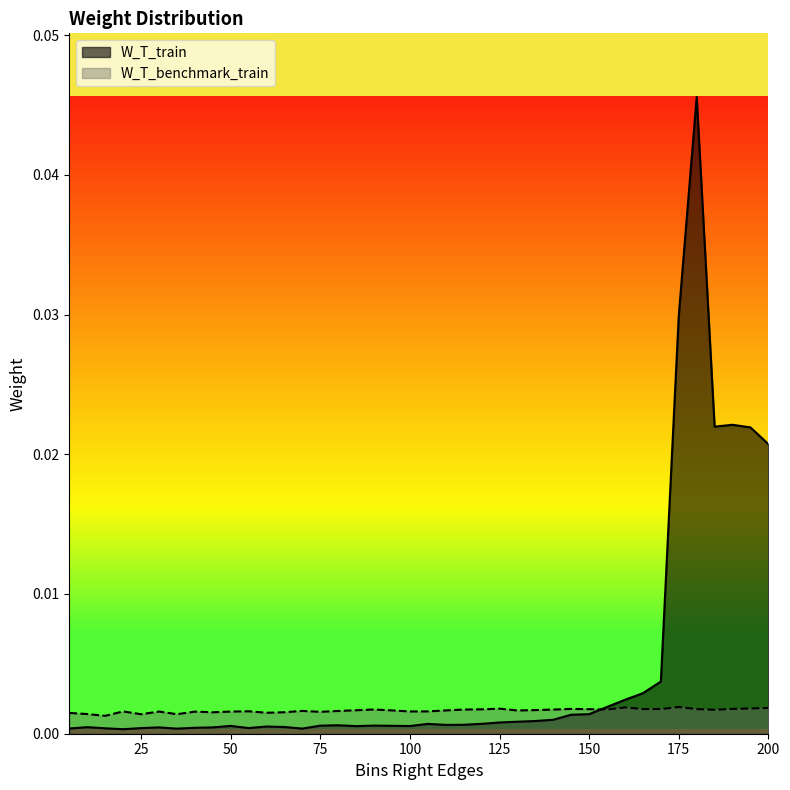

What are all the series names shown in the legend?

W_T_train, W_T_benchmark_train